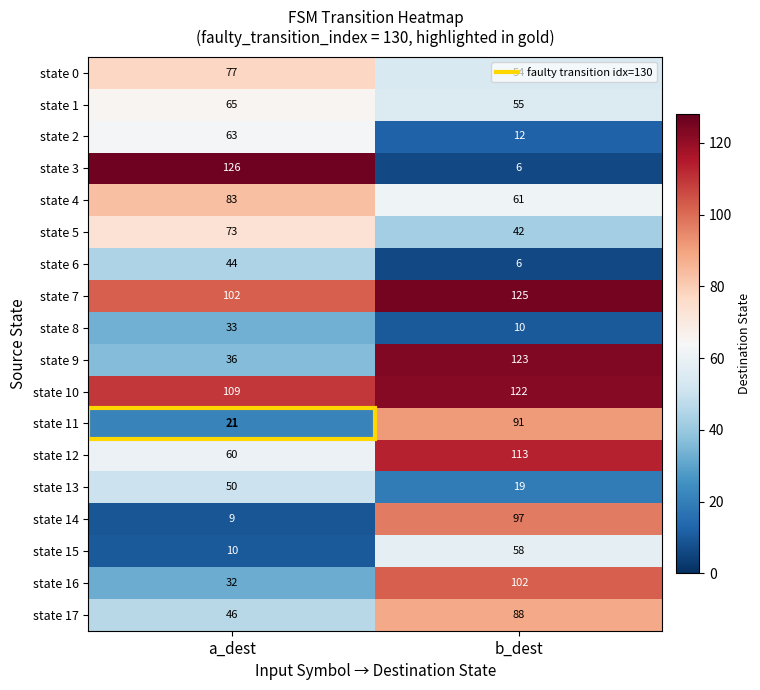

Read the state 5 value at b_dest, to the nearest 5.

40